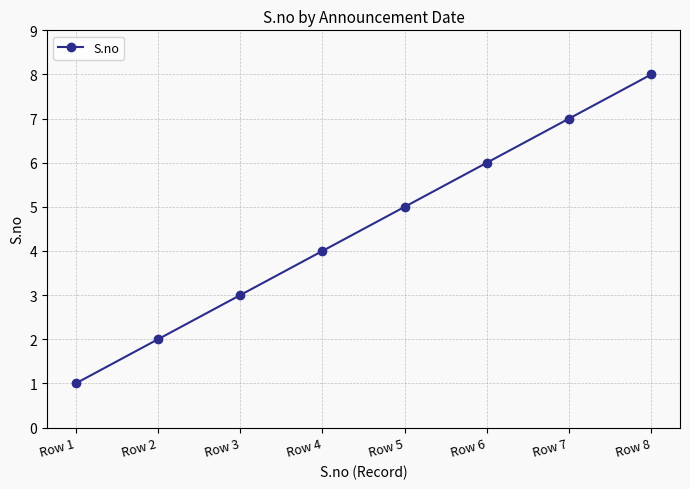

Where is the data nearest to the value 4?

Row 4